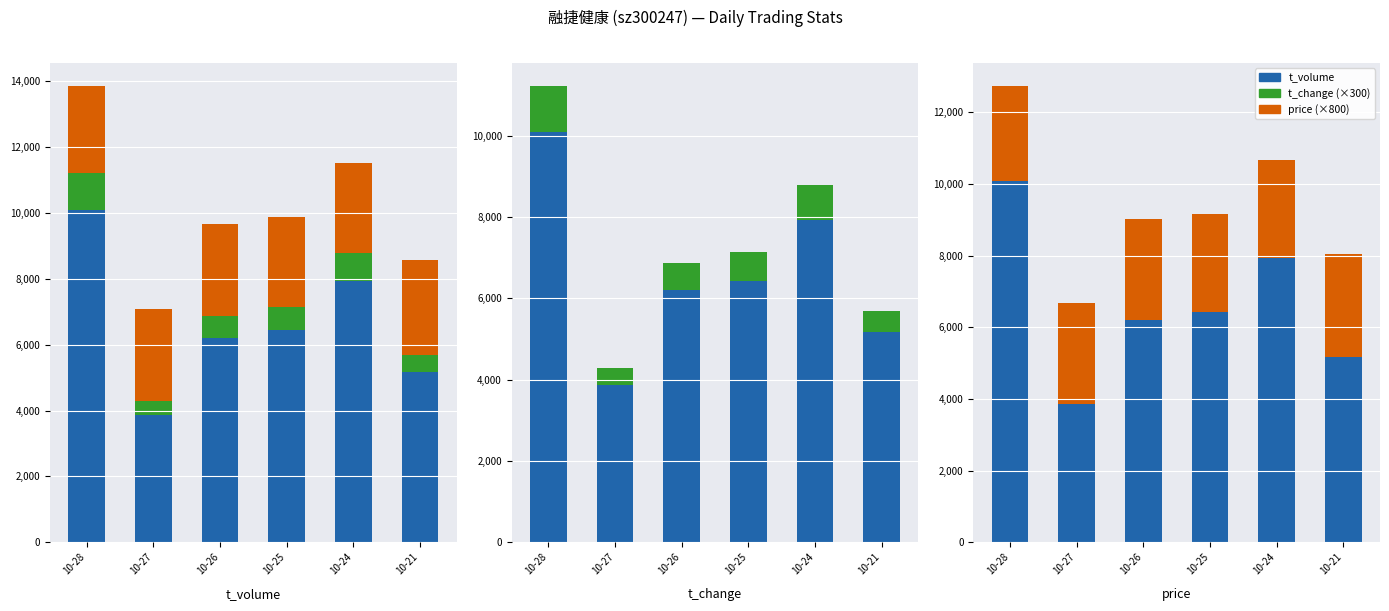

Is it true that t_volume equals 6942 at 10-27?

False